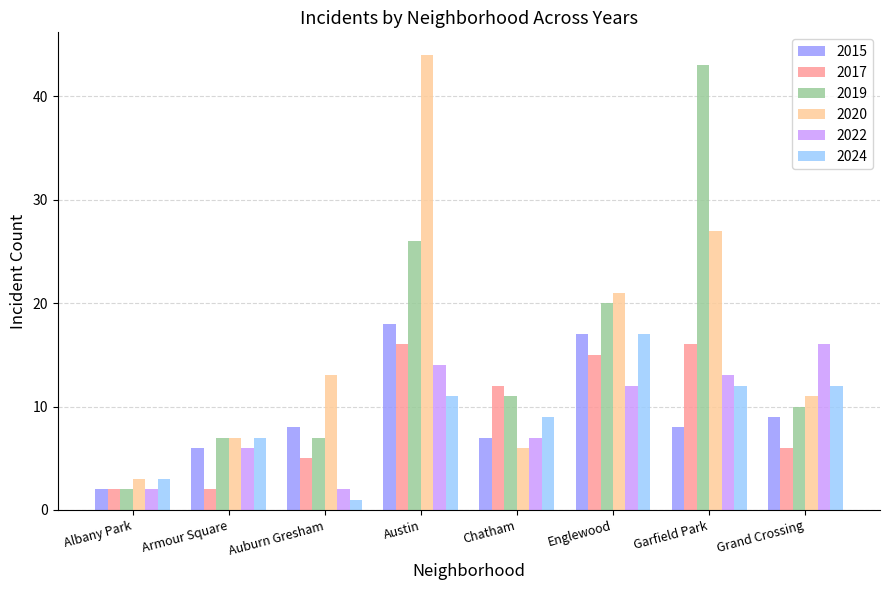

Which series changed the most between Armour Square and Grand Crossing?

2022